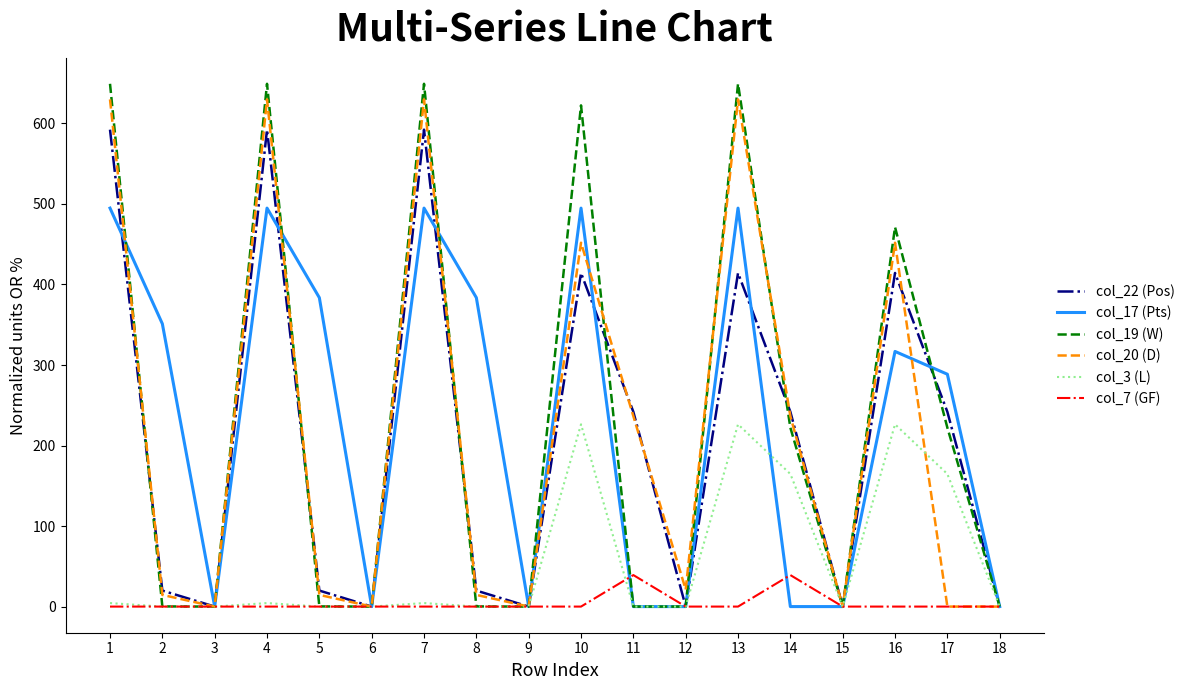

List the series in order of their peak value, lowest first.

col_7 (GF), col_3 (L), col_17 (Pts), col_22 (Pos), col_20 (D), col_19 (W)